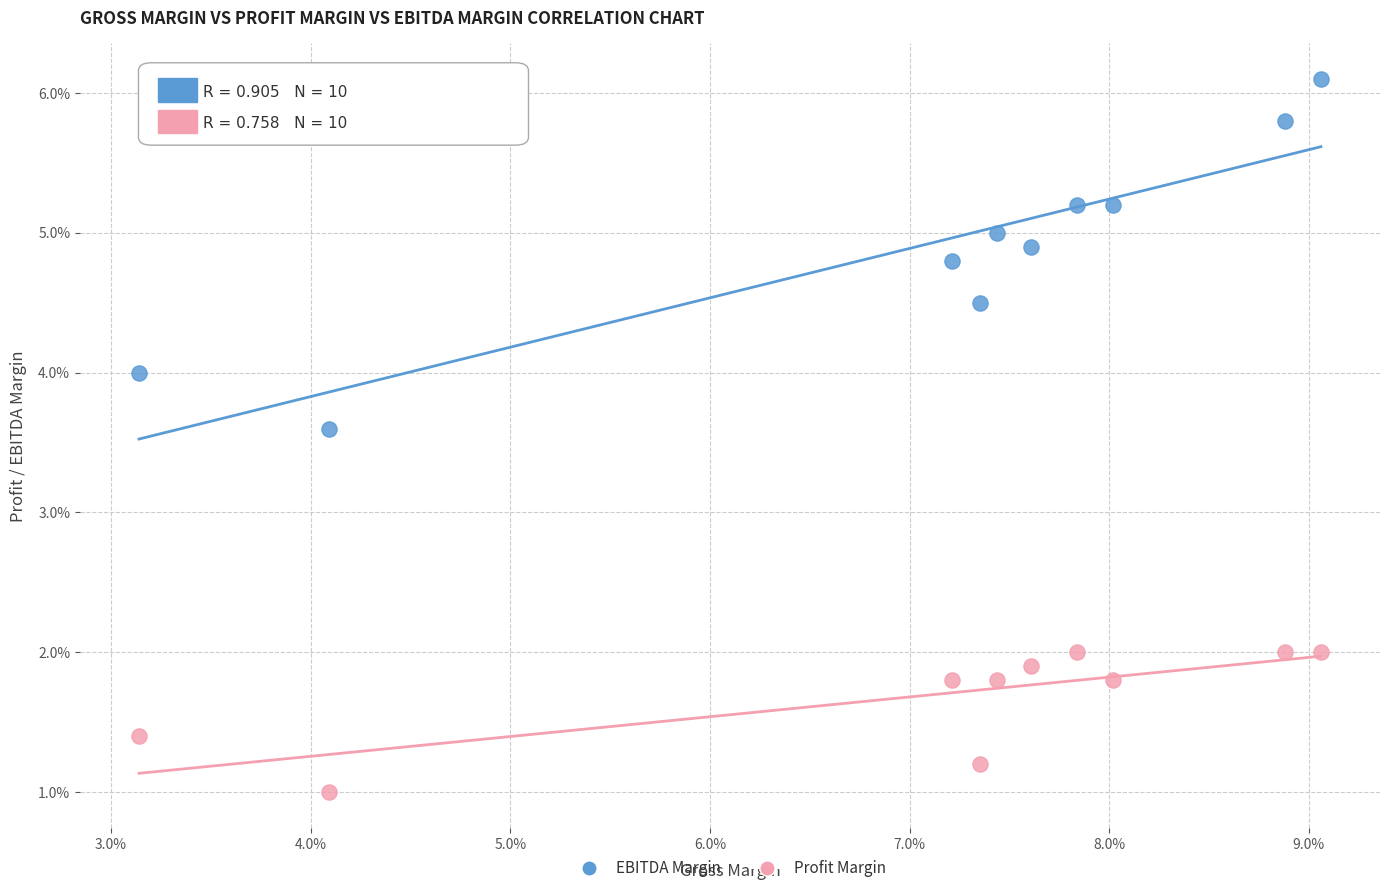

Which series contains the lowest Y value?

Profit Margin